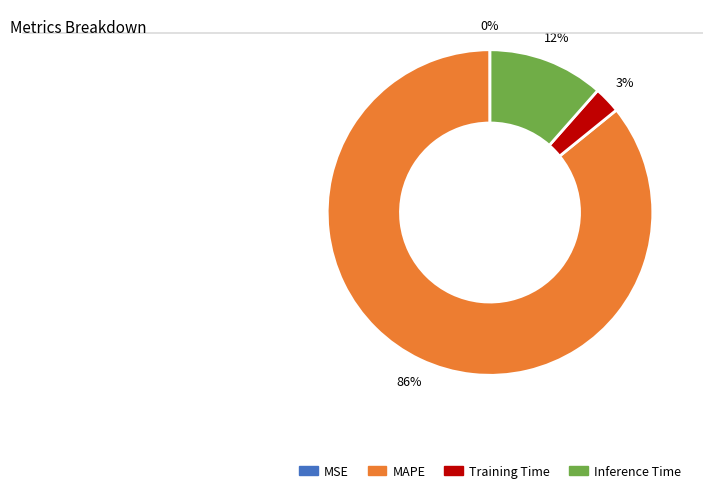

To the nearest percent, what percentage of the pie is Training Time?

3%